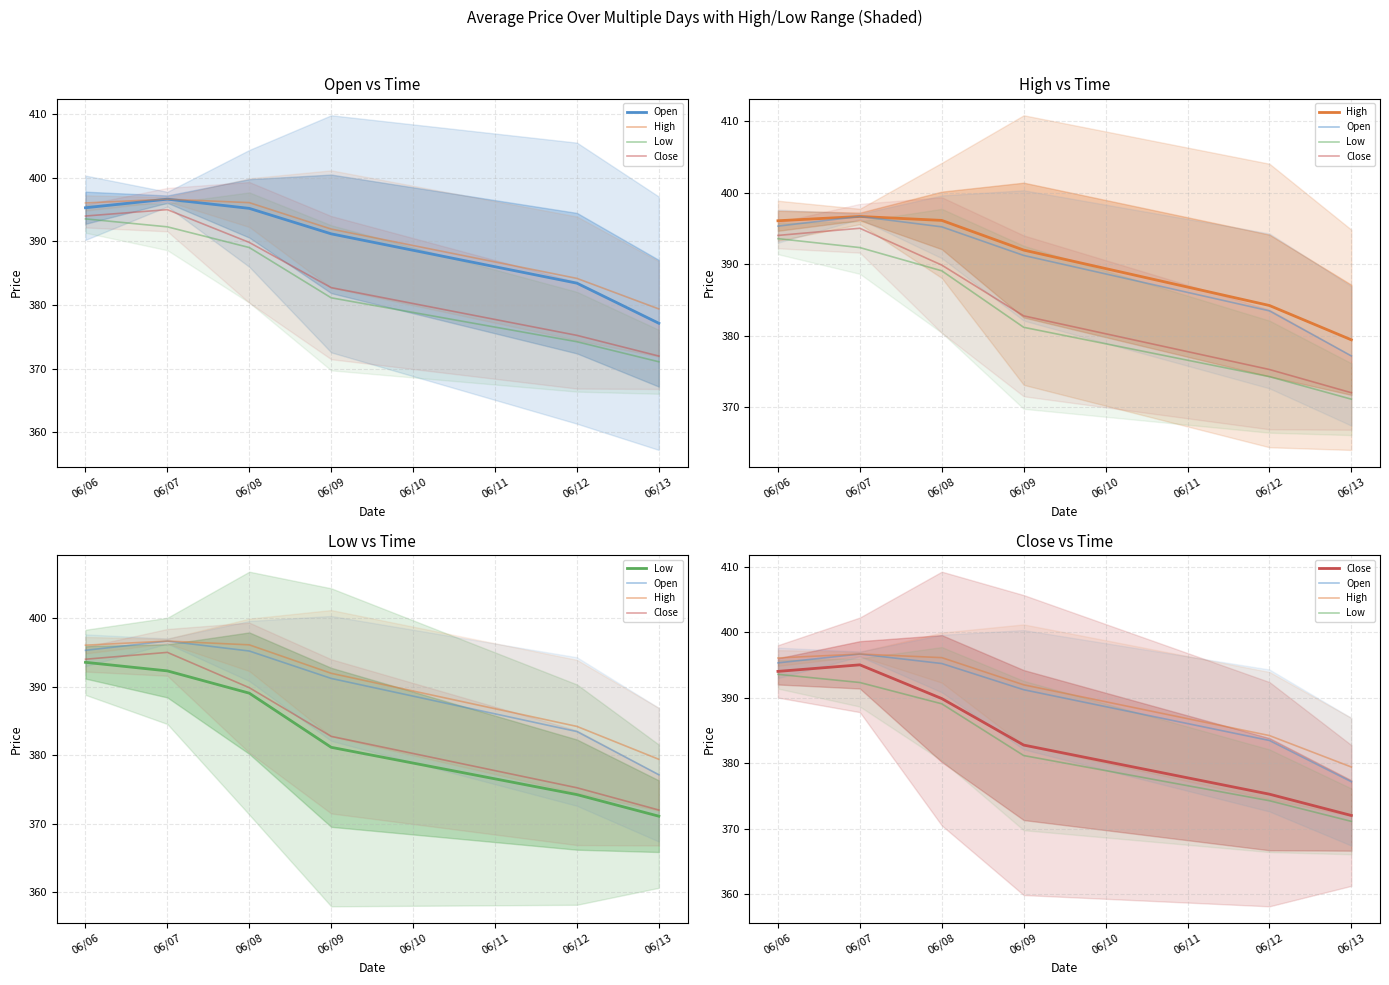

What are all the series names shown in the legend?

Open, High, Low, Close